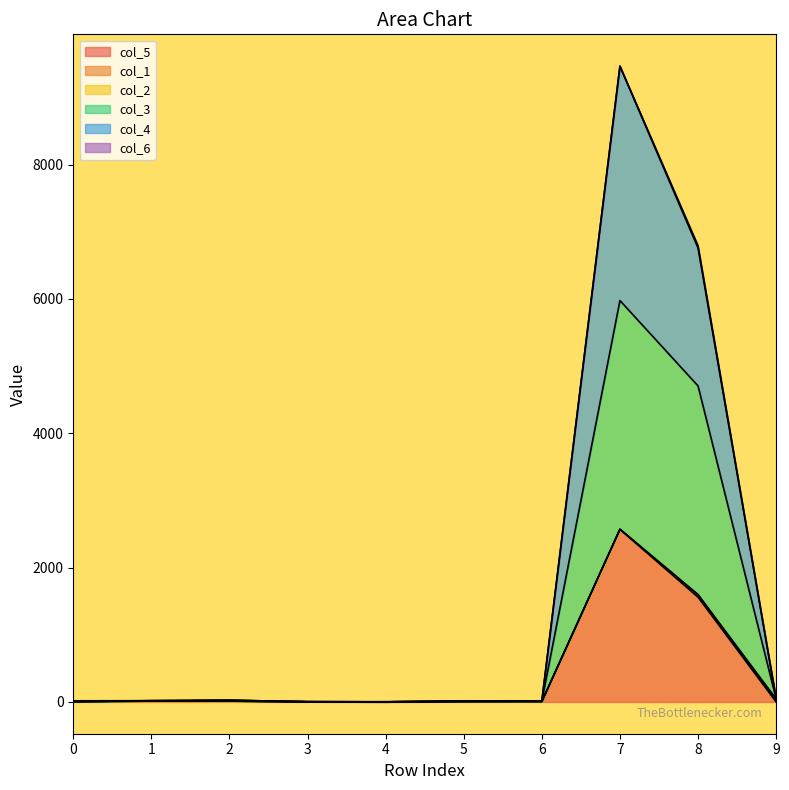

List the labels in order of col_4 value, largest first.

7, 8, 9, 1, 2, 6, 0, 5, 3, 4